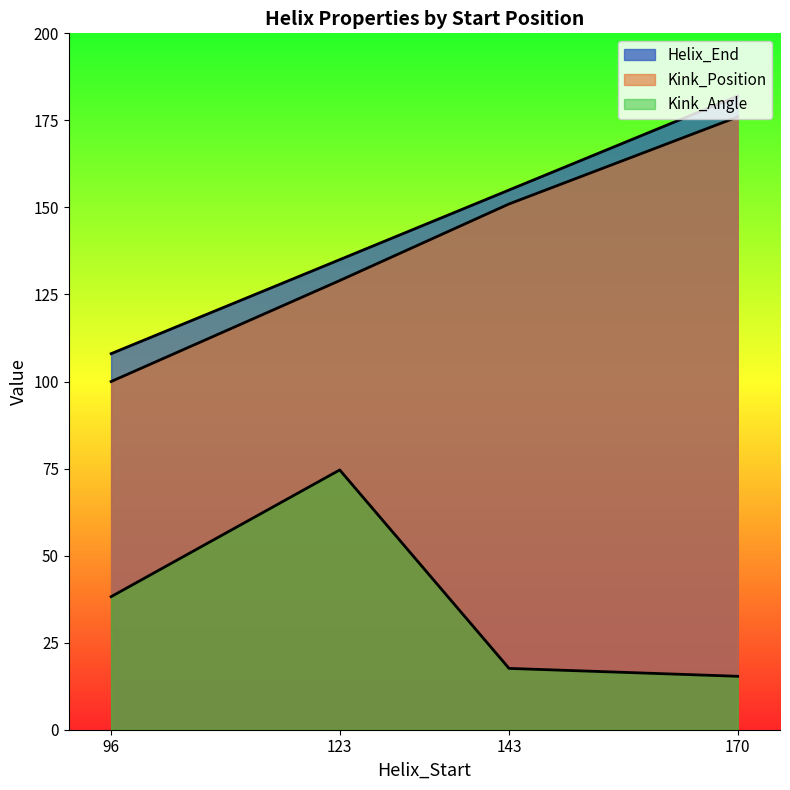

What is the maximum value shown in the chart?

182.0